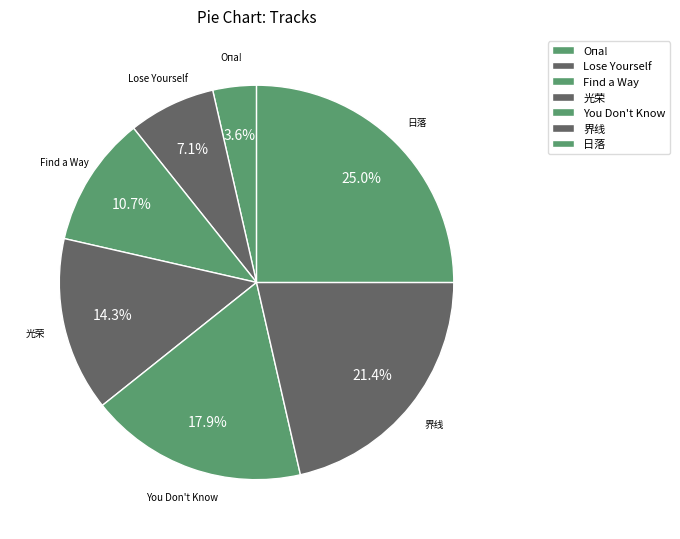

To the nearest percent, what is the difference between the largest and smallest slice percentages?

21%